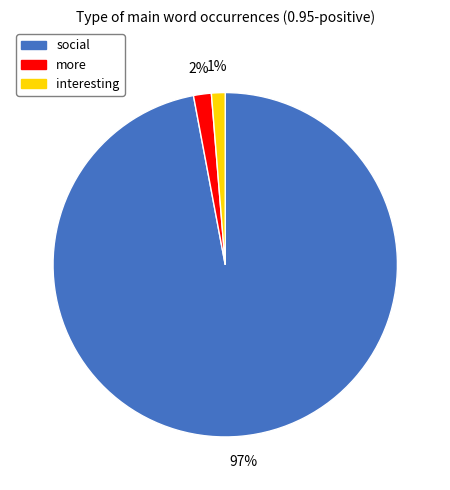

Which category accounts for the majority?

social